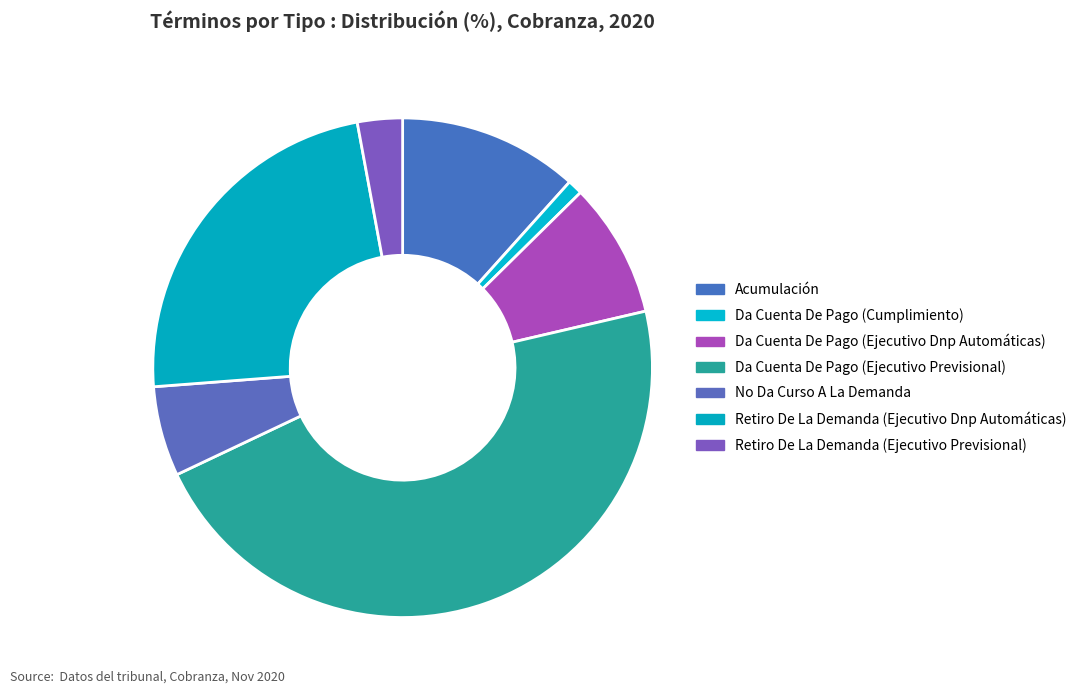

What is the largest slice in the pie chart?

Da Cuenta De Pago (Ejecutivo Previsional)